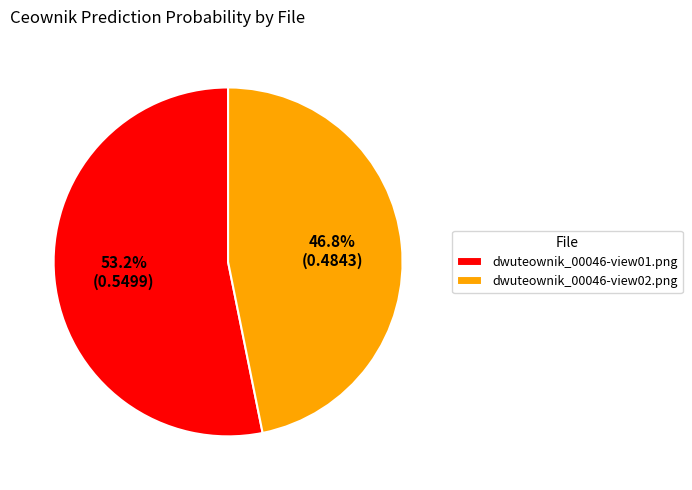

Does any single category account for the majority?

Yes